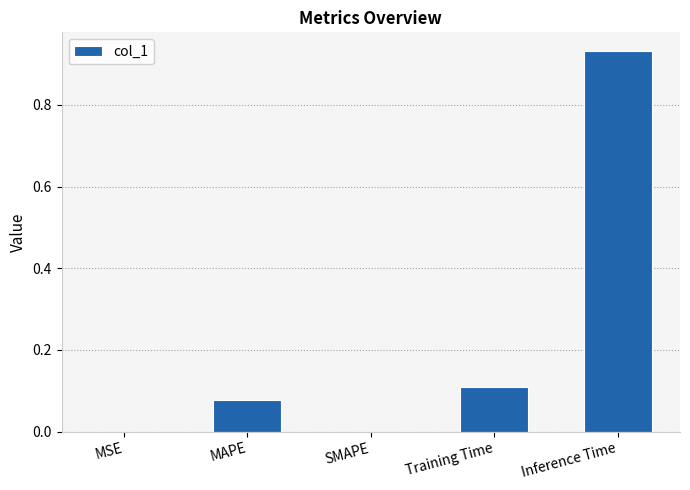

What is the sum of all values?

1.1